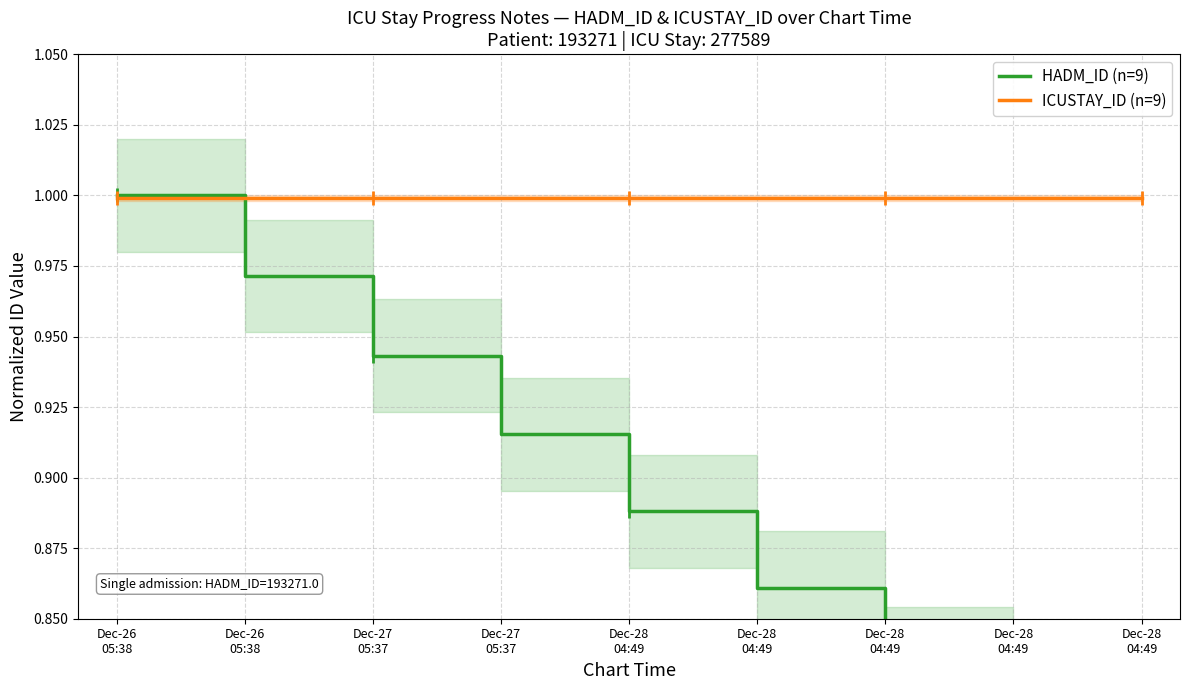

Reading left to right, list all the values displayed in this chart.

HADM_ID (n=9): Dec-26
05:38=1.0	Dec-26
05:38=1.0	Dec-27
05:37=0.9	Dec-27
05:37=0.9	Dec-28
04:49=0.9	Dec-28
04:49=0.9	Dec-28
04:49=0.8	Dec-28
04:49=0.8	Dec-28
04:49=0.8
ICUSTAY_ID (n=9): Dec-26
05:38=1.0	Dec-26
05:38=1.0	Dec-27
05:37=1.0	Dec-27
05:37=1.0	Dec-28
04:49=1.0	Dec-28
04:49=1.0	Dec-28
04:49=1.0	Dec-28
04:49=1.0	Dec-28
04:49=1.0